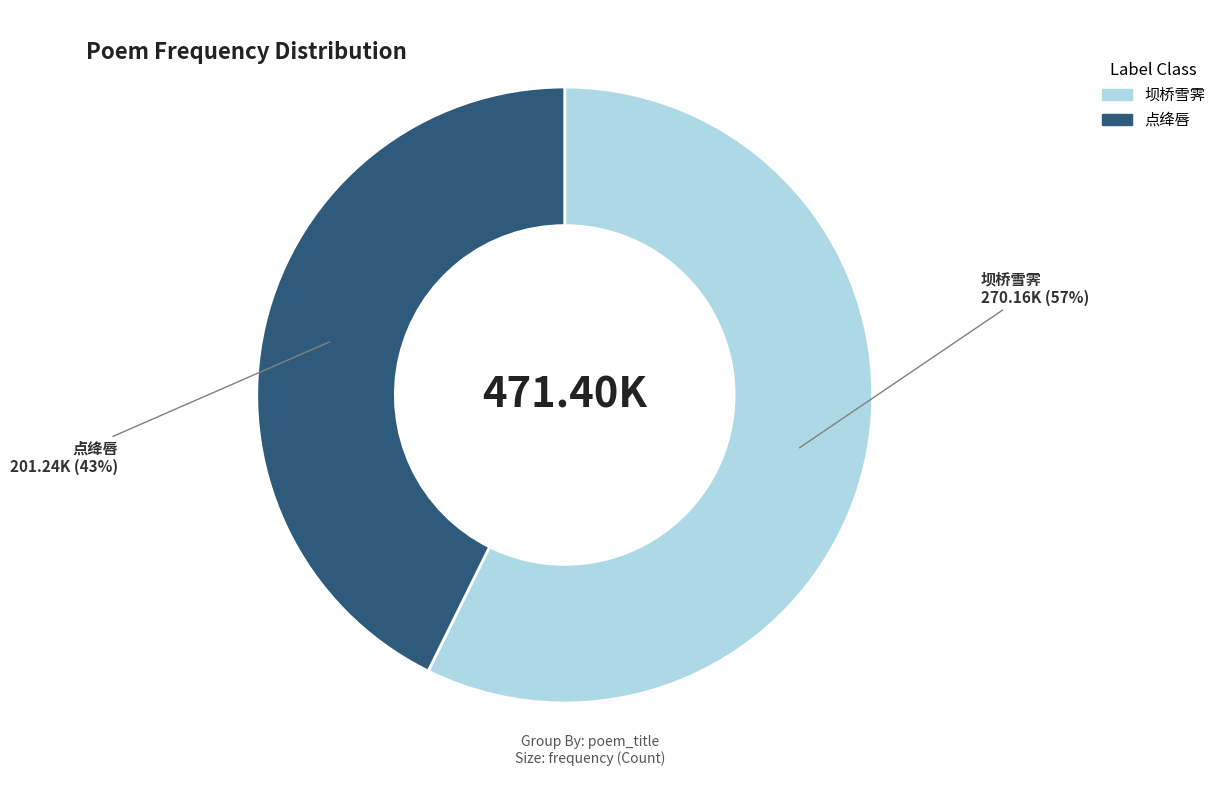

Does any single category account for the majority?

Yes